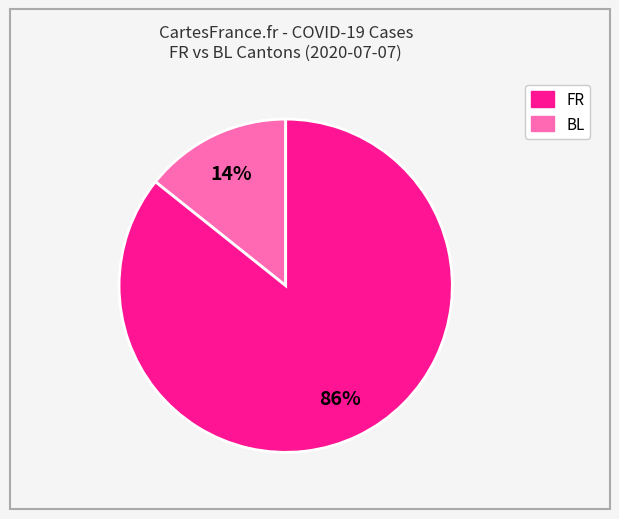

Does any single category account for the majority?

Yes